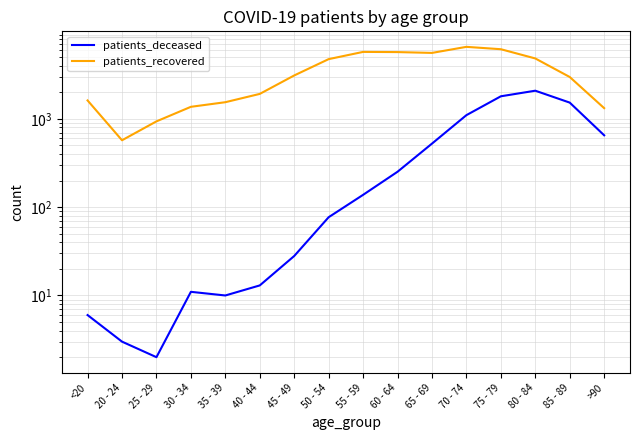

What is the total value across all series at 30 - 34?

1382